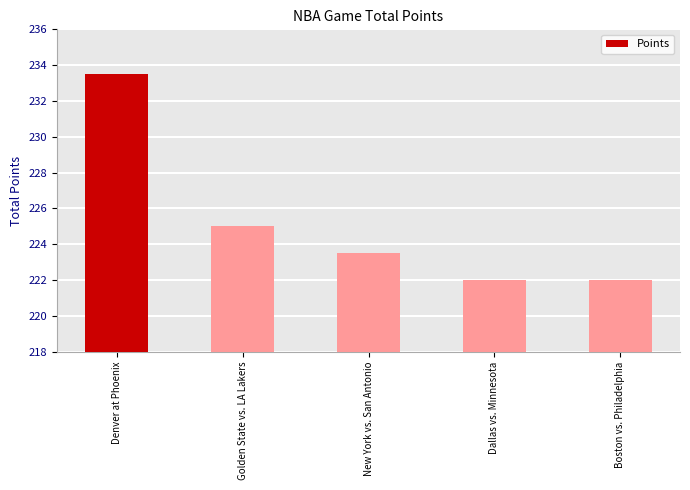

Where does the data first go above 223?

Denver at Phoenix